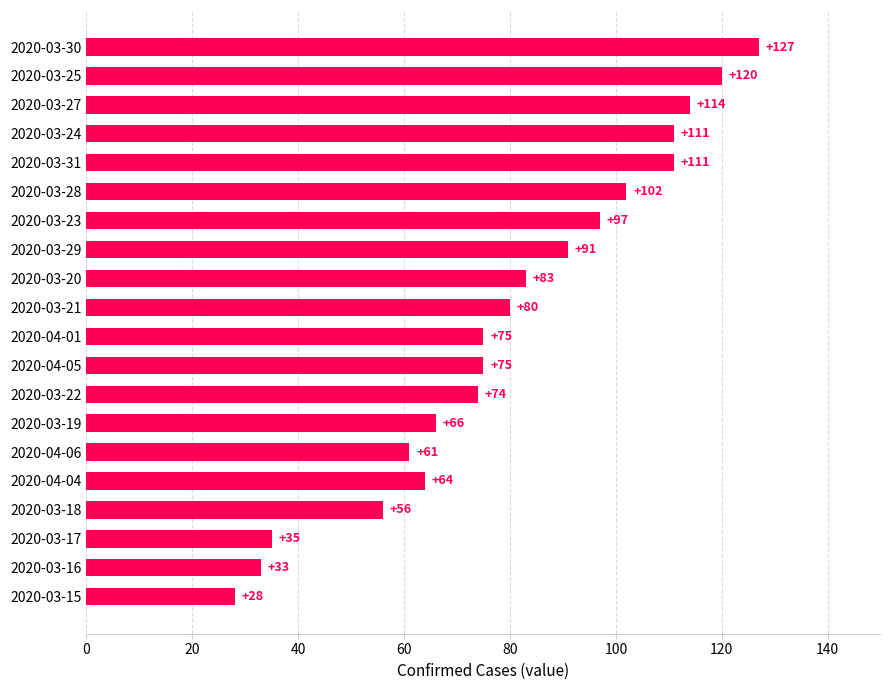

How many distinct data groups are displayed?

1